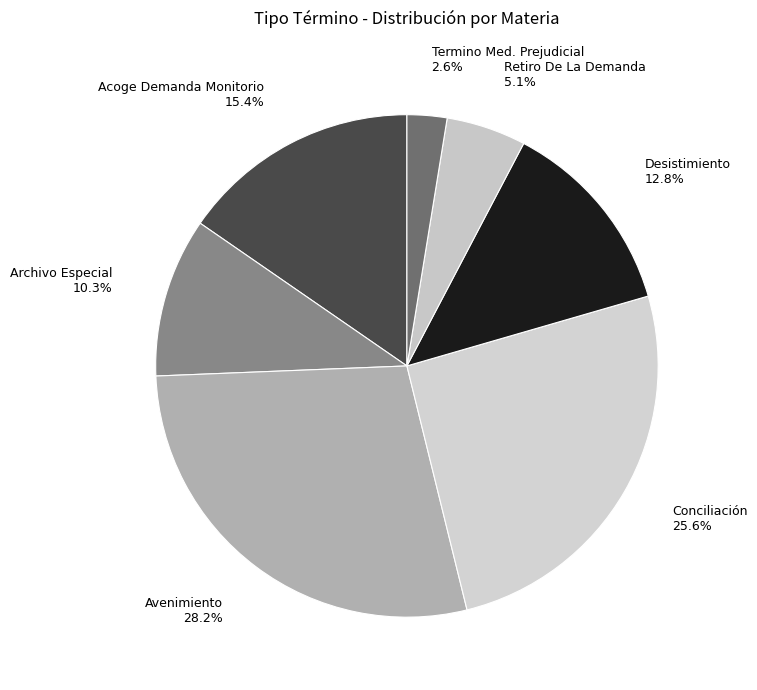

To the nearest percent, what is the average slice percentage?

14%